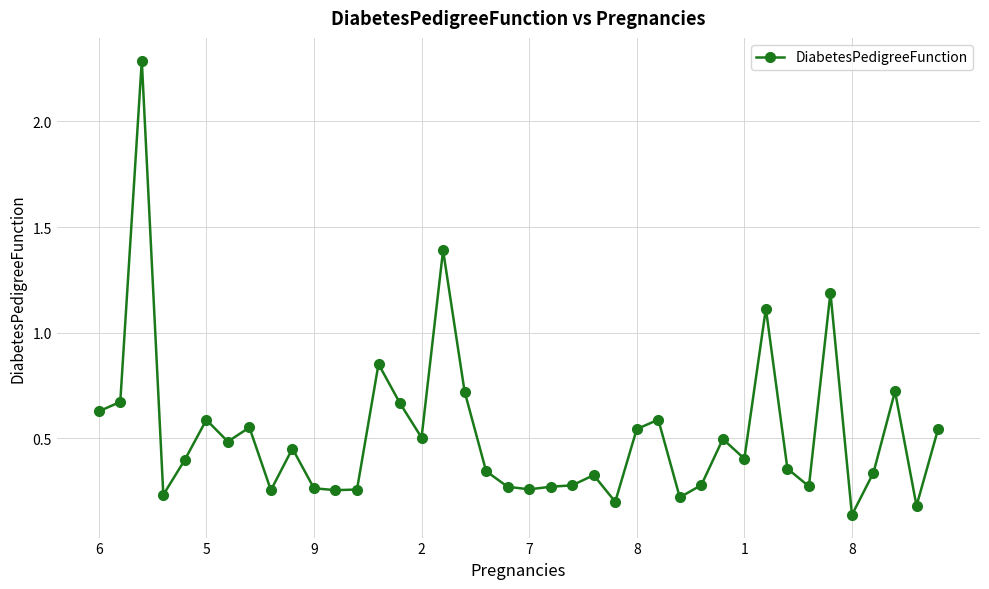

What is the maximum value shown in the chart?

2.3